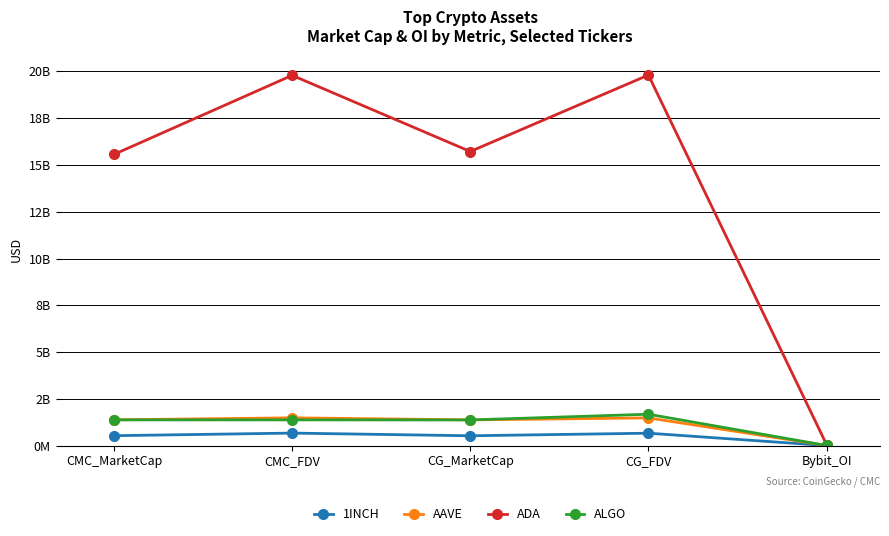

What is the minimum value shown in the chart?

5417550